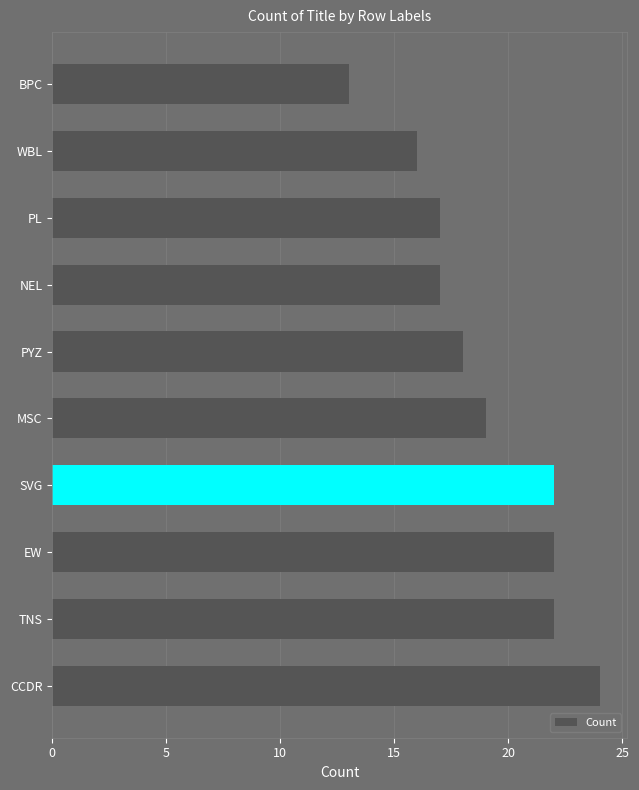

What is the change in value from EW to WBL?

-6